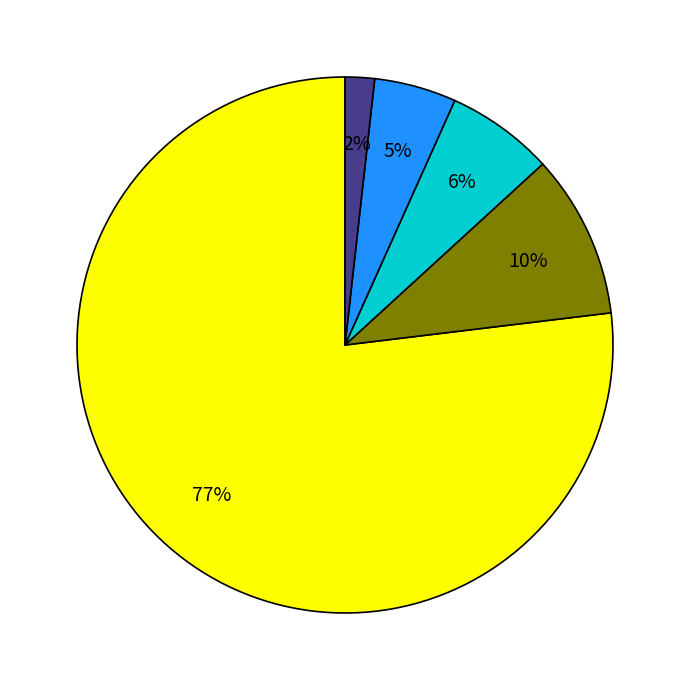

How many segments does this pie chart have?

5